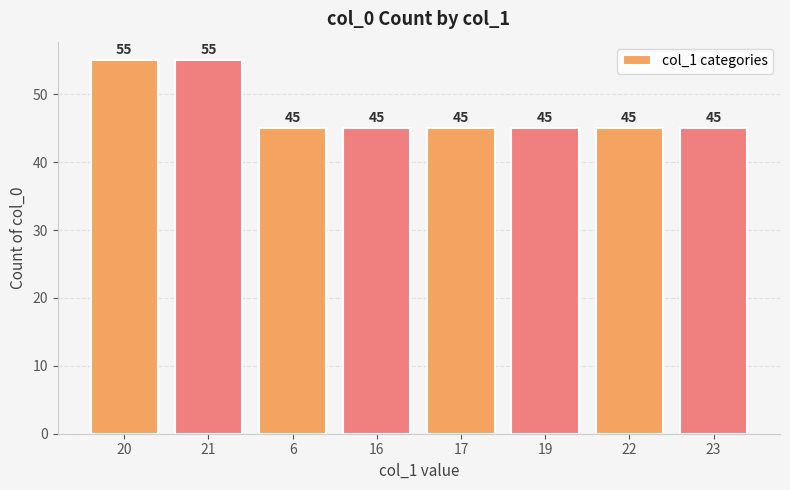

What is the label of the 3rd bar from the right?

19